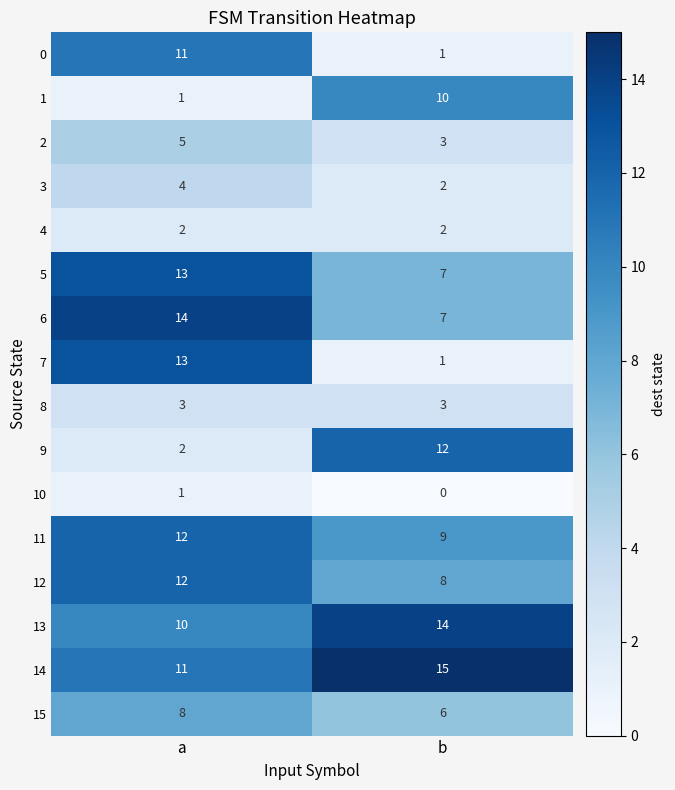

Between a and b, which series saw the biggest shift?

7